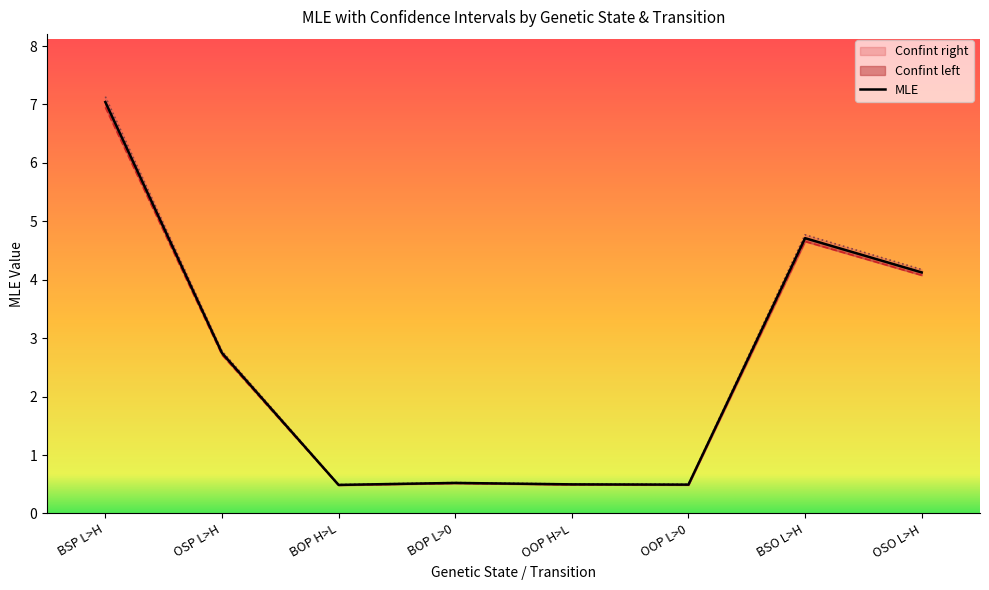

Count the number of data series in this chart.

3